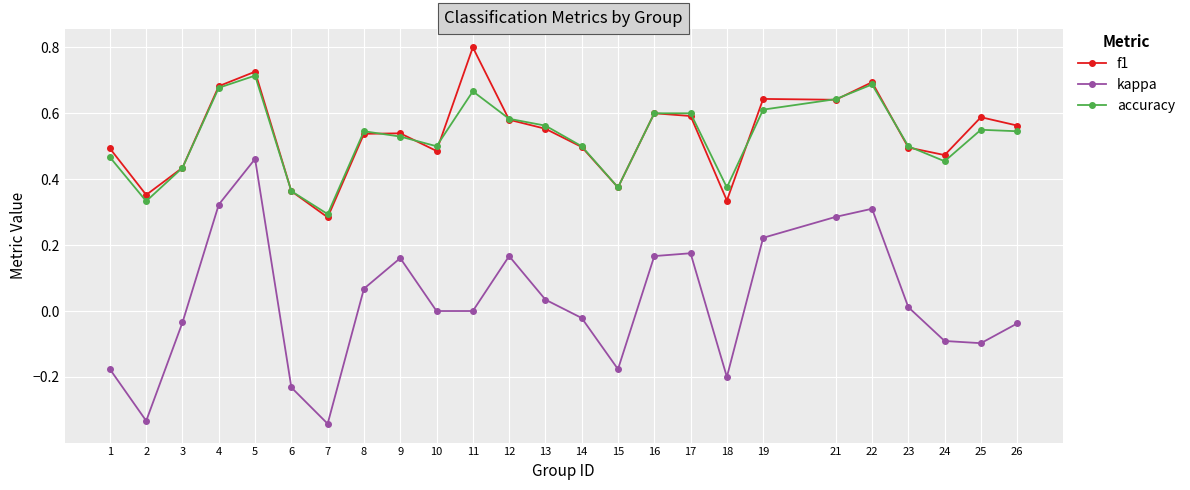

Between 8 and 12, which series saw the biggest shift?

kappa